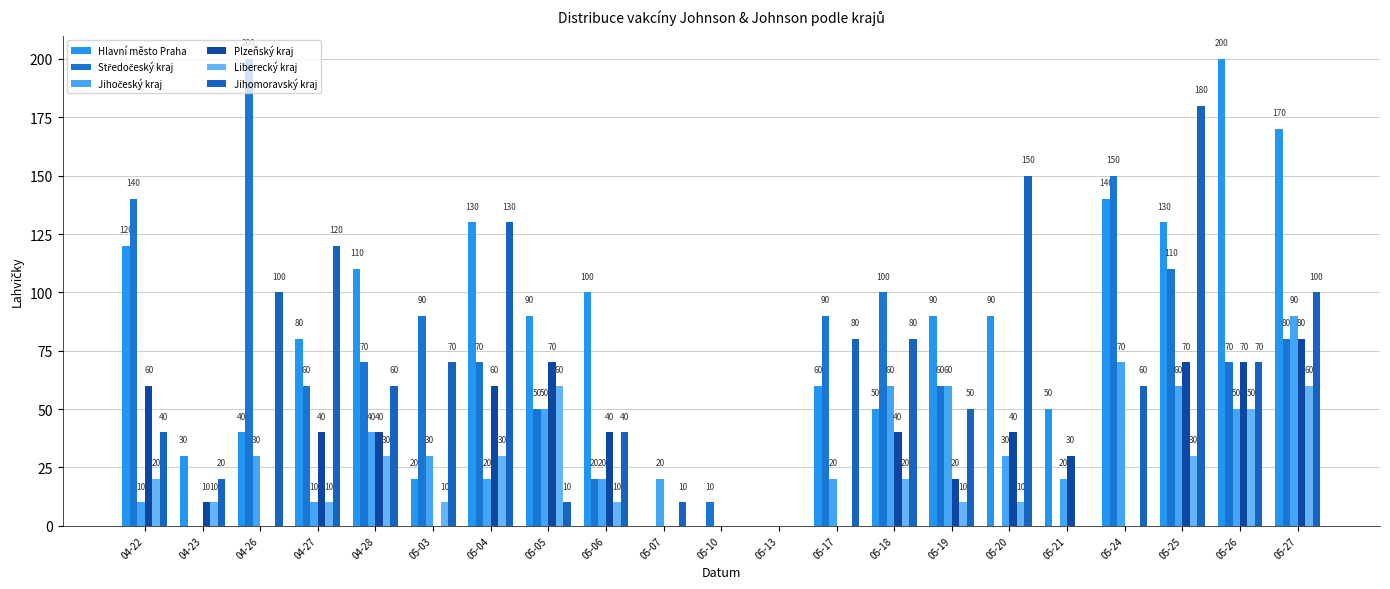

What is the label of the 7th bar from the left?

05-04